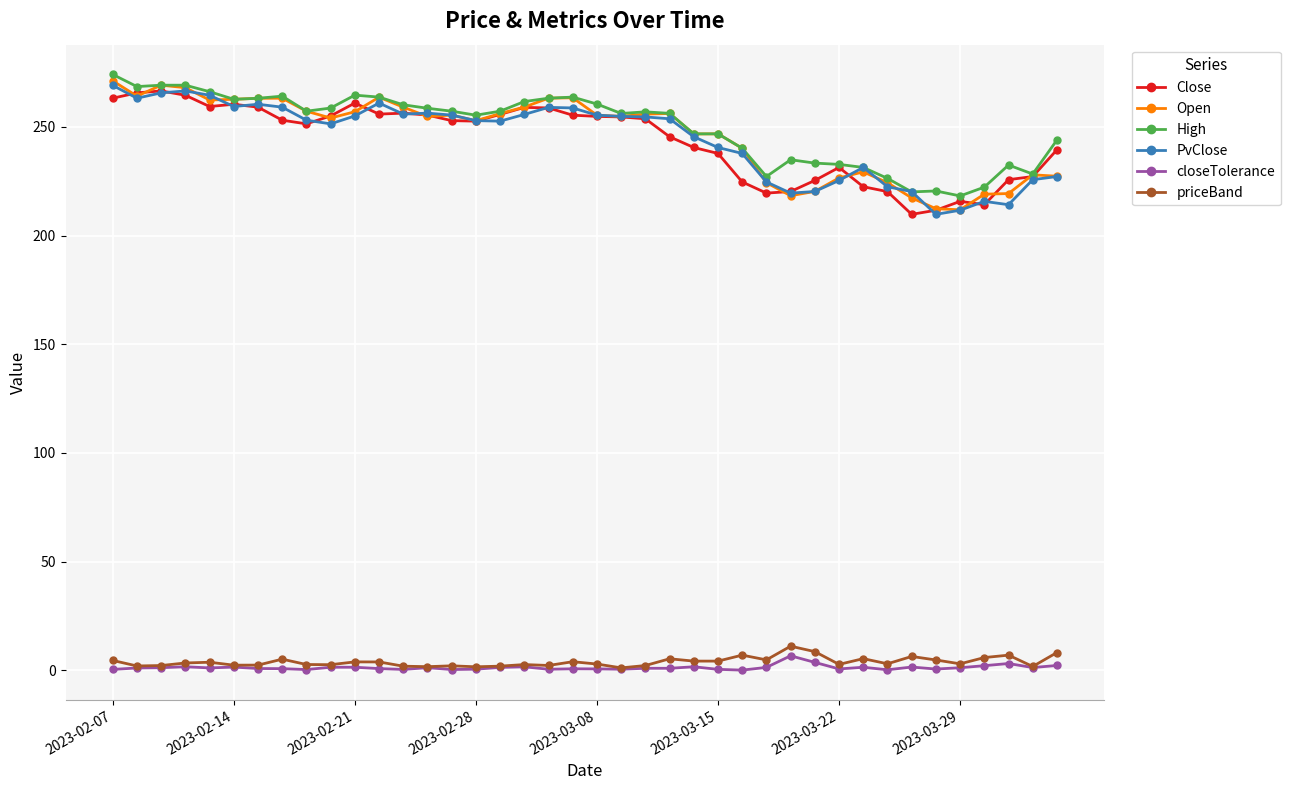

At how many categories does at least one series exceed 66?

40